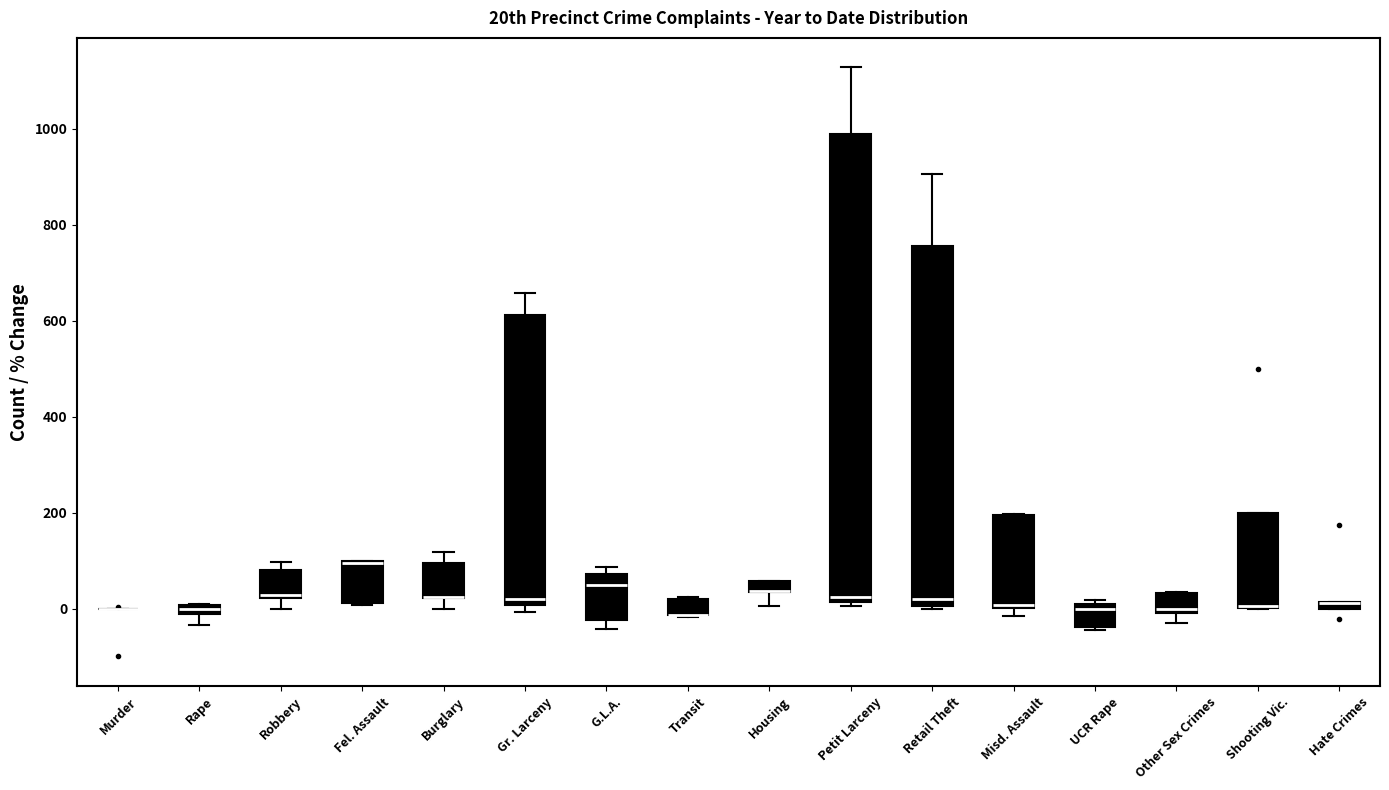

Where is the lower edge of the box for Misd. Assault on the y-axis? The values are not printed on the chart, so give them approximately, as read against the axis.

0